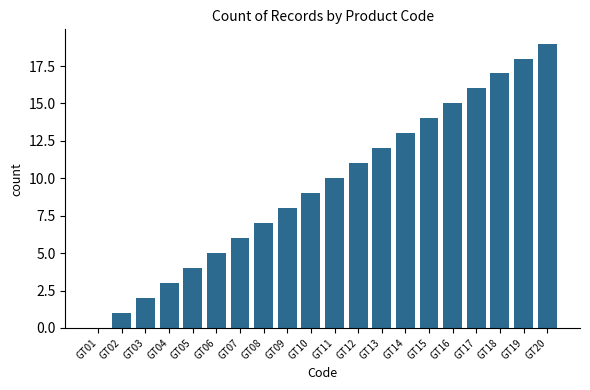

Are the bars horizontal?

No